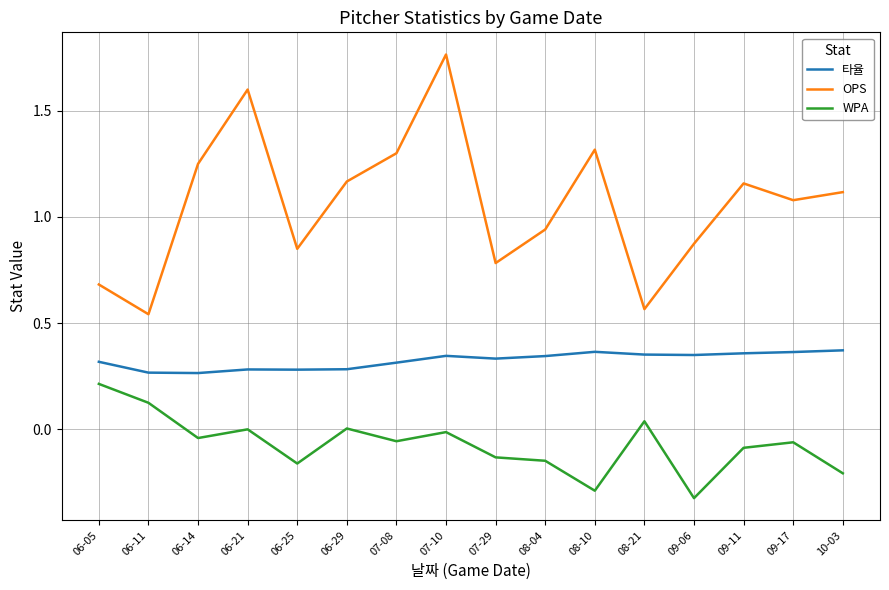

Which series has the widest spread of values?

OPS